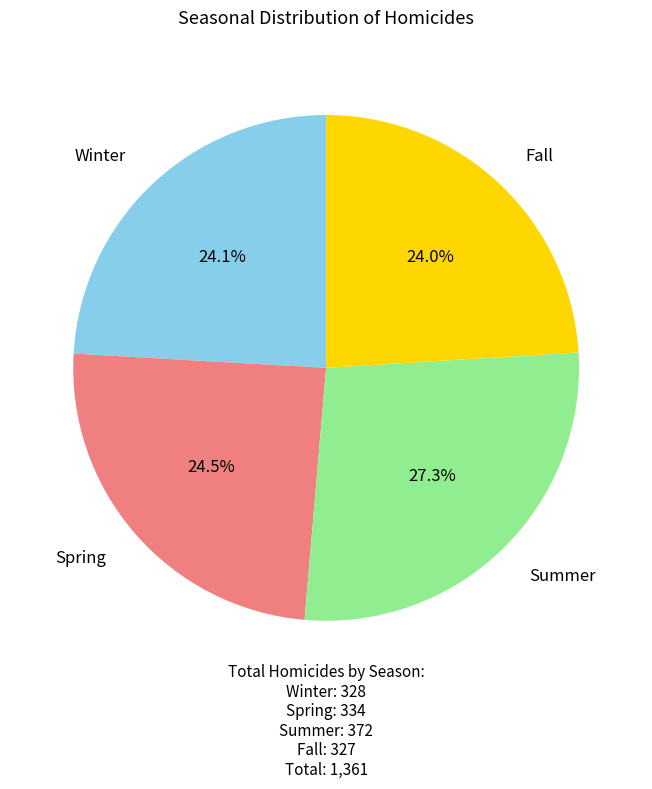

Is there any slice that represents more than half of the pie?

No